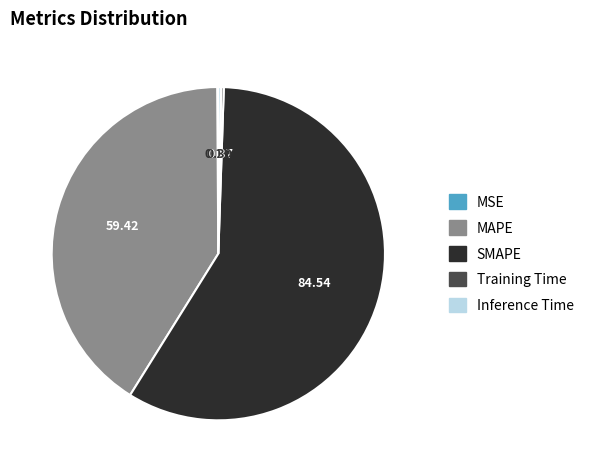

Which slice is the largest?

SMAPE